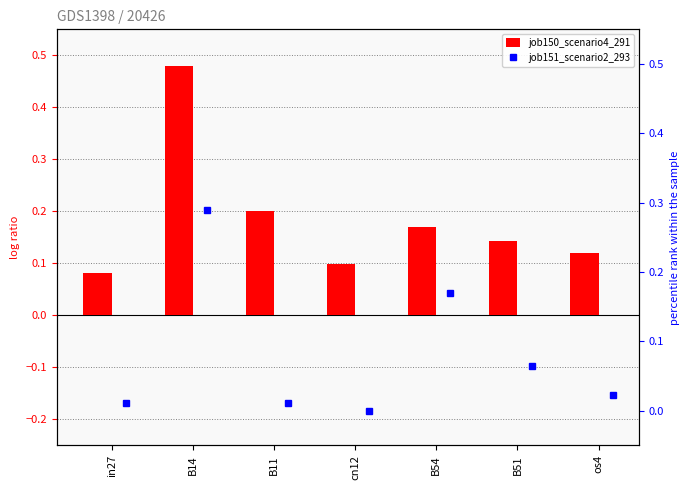

What is the difference between the highest and lowest values at os4?

0.1